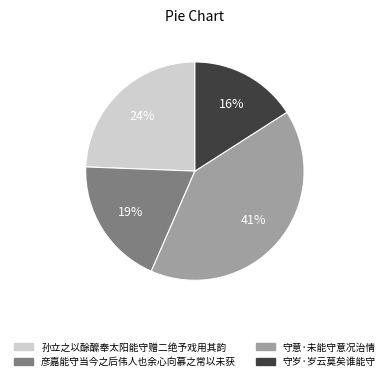

Rank the categories by value from lowest to highest.

守岁·岁云莫矣谁能守, 彦嘉能守当今之后伟人也余心向慕之常以未获, 孙立之以酴醿奉太阳能守赠二绝予戏用其韵, 守意·未能守意况治情